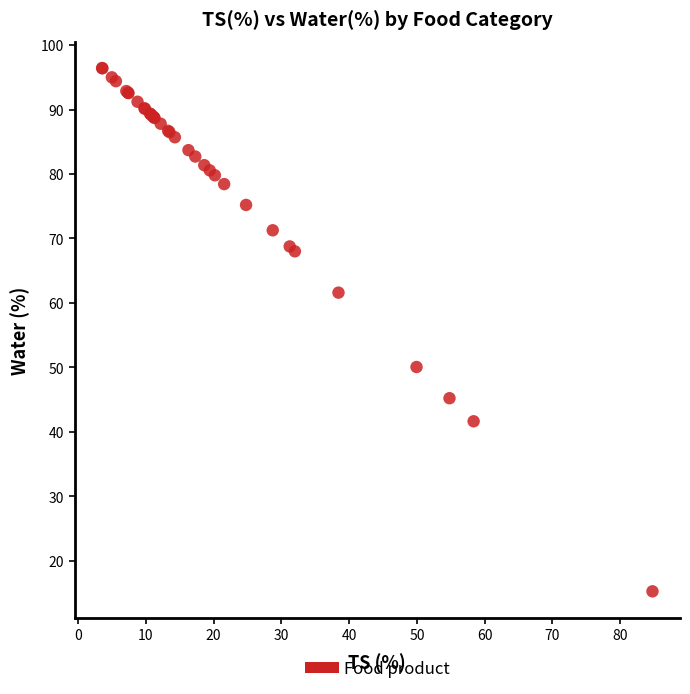

What Y value in the scatter plot is closest to 55?

50.1